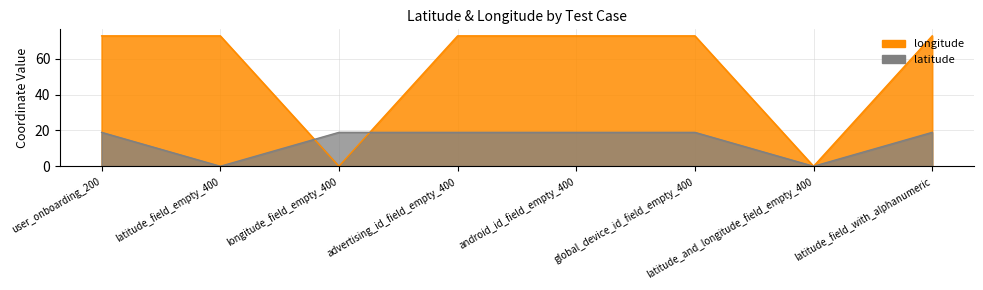

The value of longitude at user_onboarding_200 is 26.3. True or false?

False